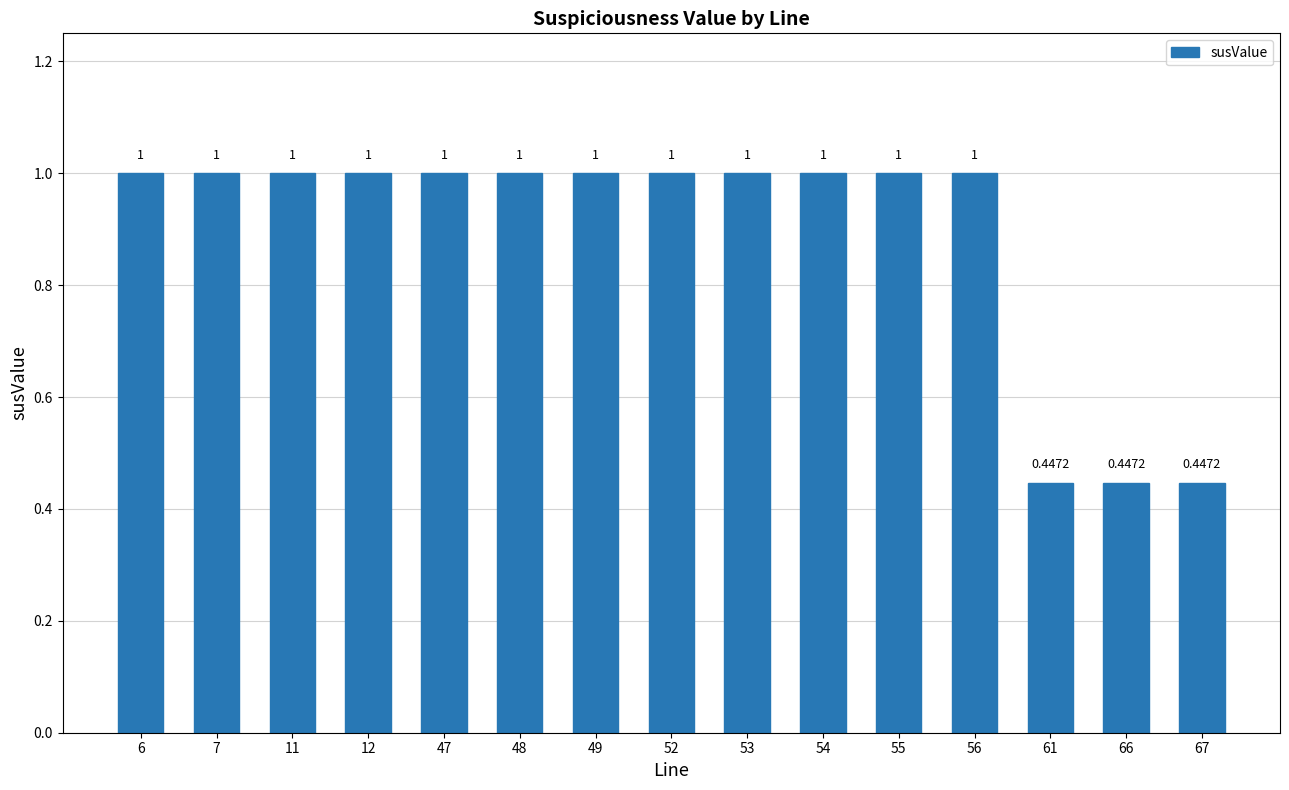

What is the greatest value displayed?

1.0